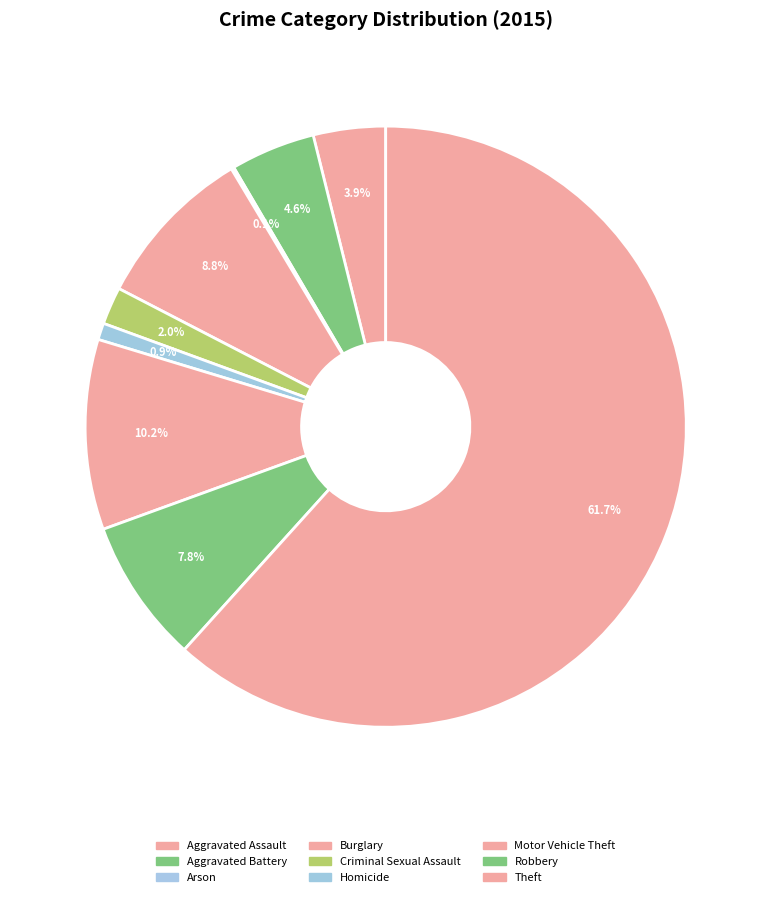

To the nearest percent, what is the average slice percentage?

11%